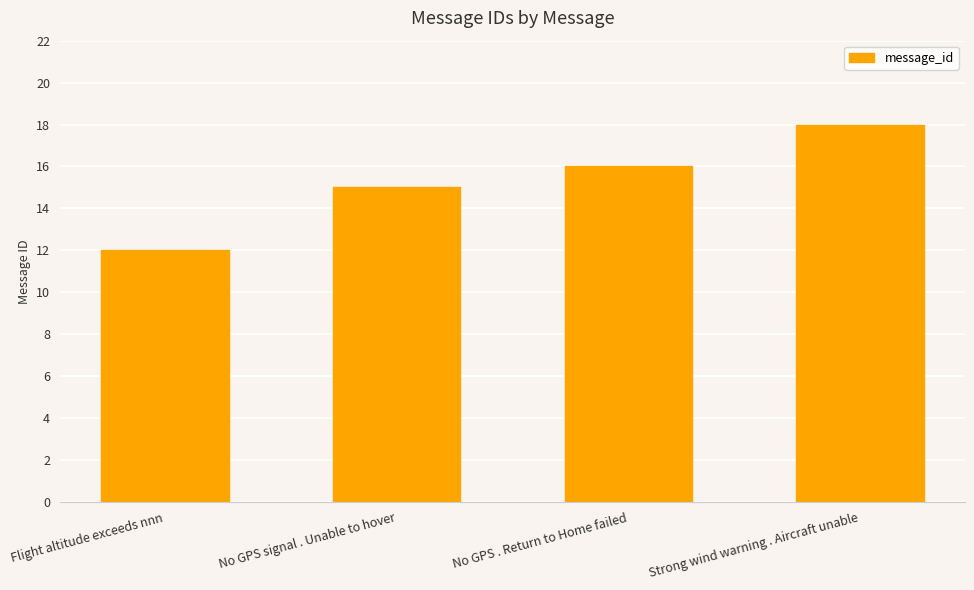

Does the chart contain stacked bars?

No